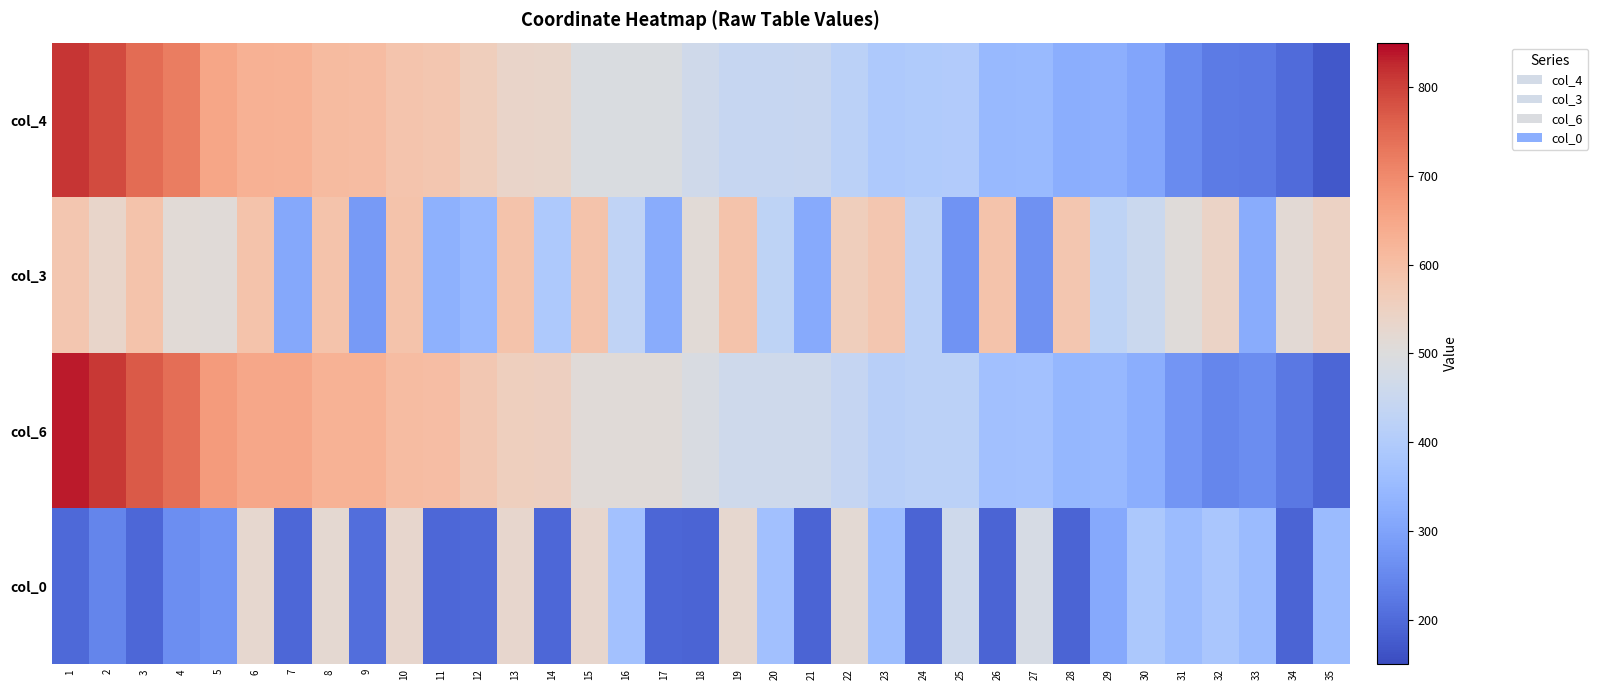

Which series has the largest total across all categories?

col_6